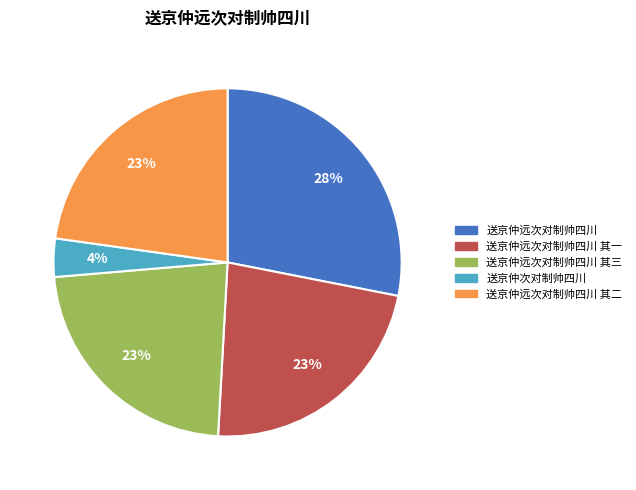

The 送京仲次对制帅四川 slice represents 10% of the pie. True or false?

False